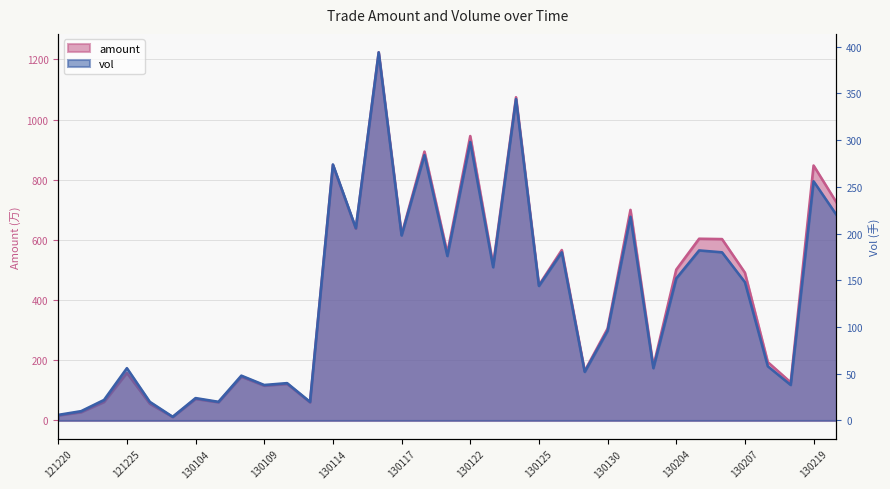

At which category is the sum across all series the highest?

20130116